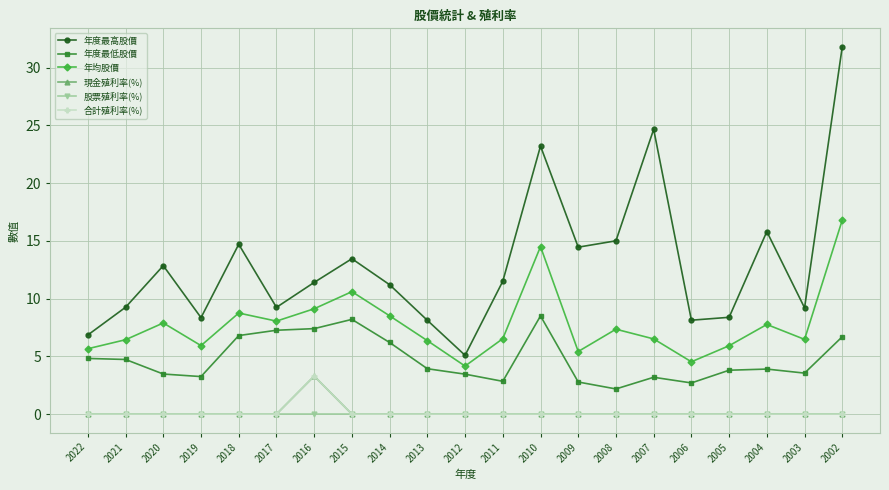

Does the chart have visible grid lines?

Yes